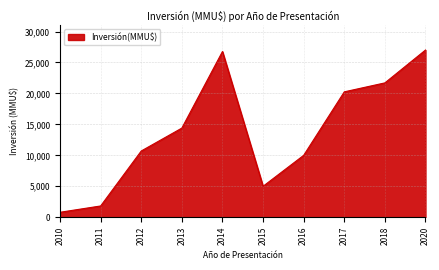

What is the difference between the values at 2017 and 2014?

6515